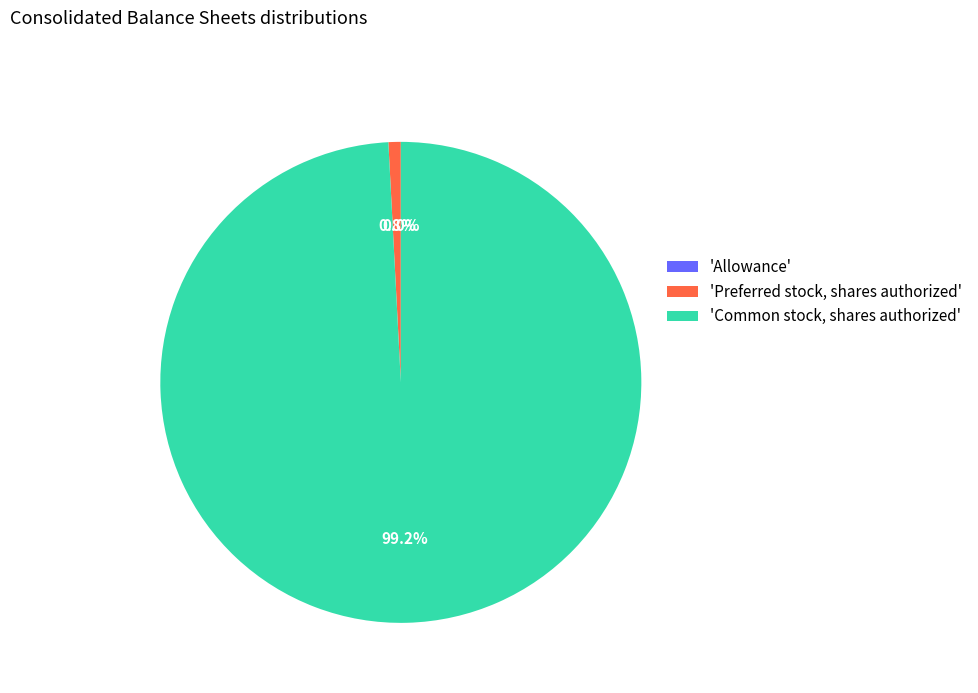

Is there any slice that represents more than half of the pie?

Yes